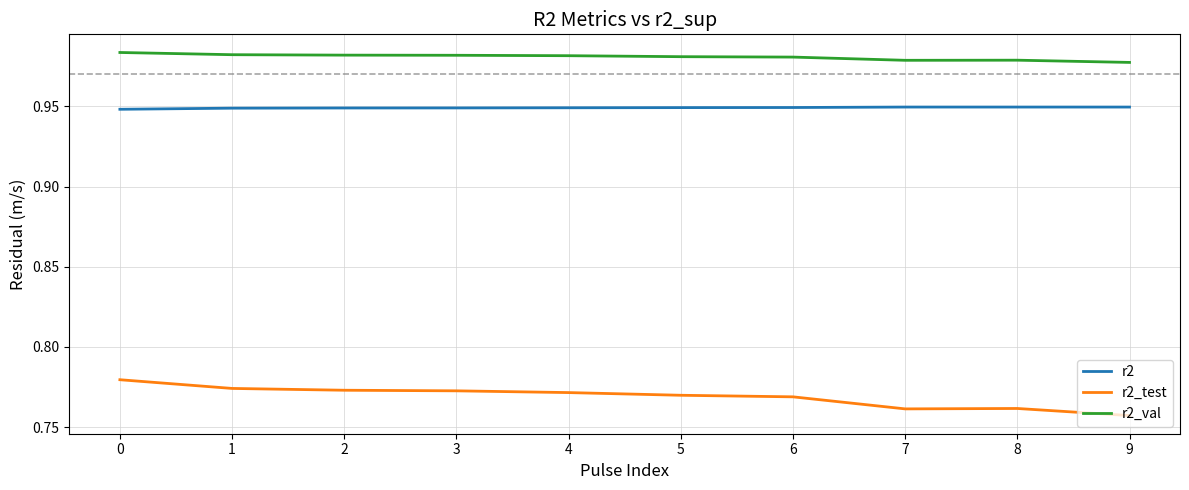

True or false: r2_test and r2 intersect in this chart.

False